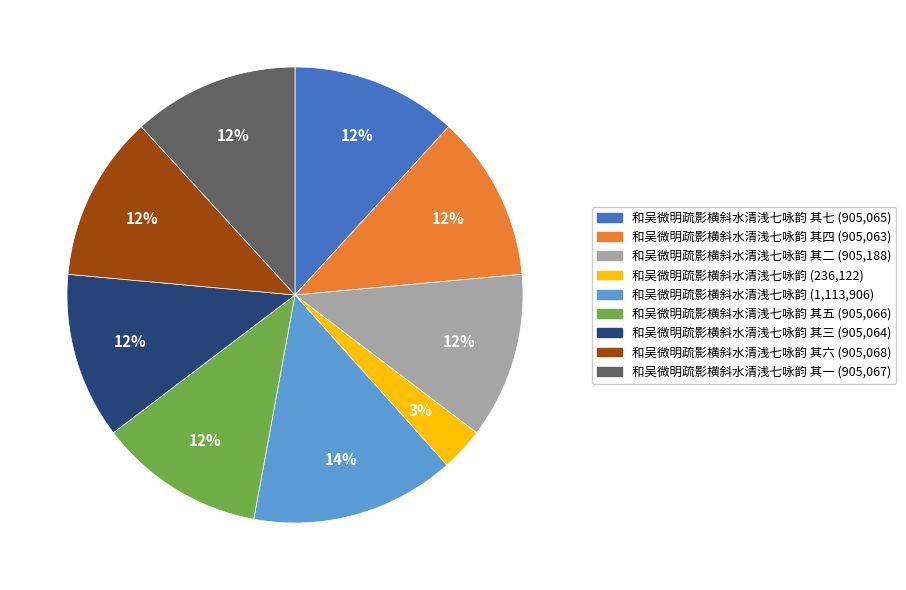

Is there any slice that represents more than half of the pie?

No